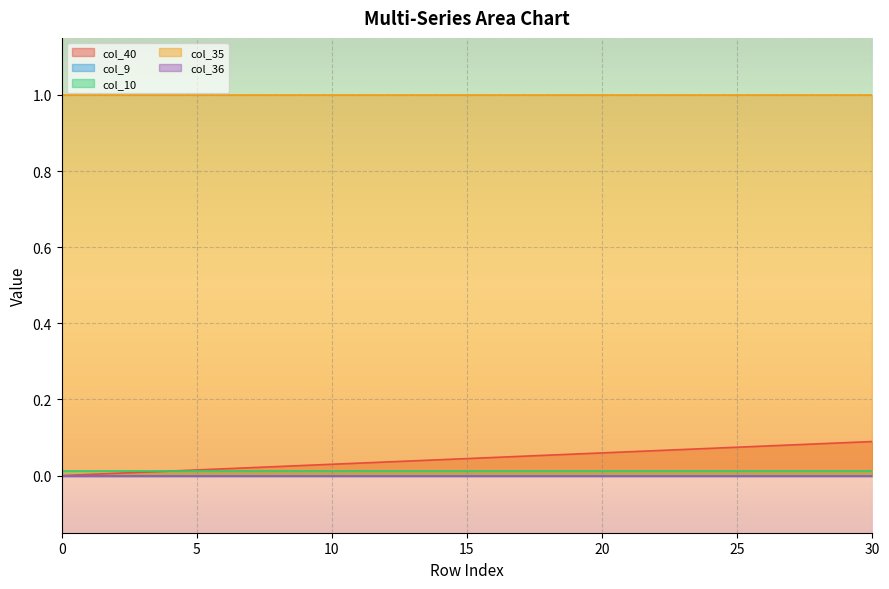

What is the value of the col_35 point at the 18th from the left?

1.0